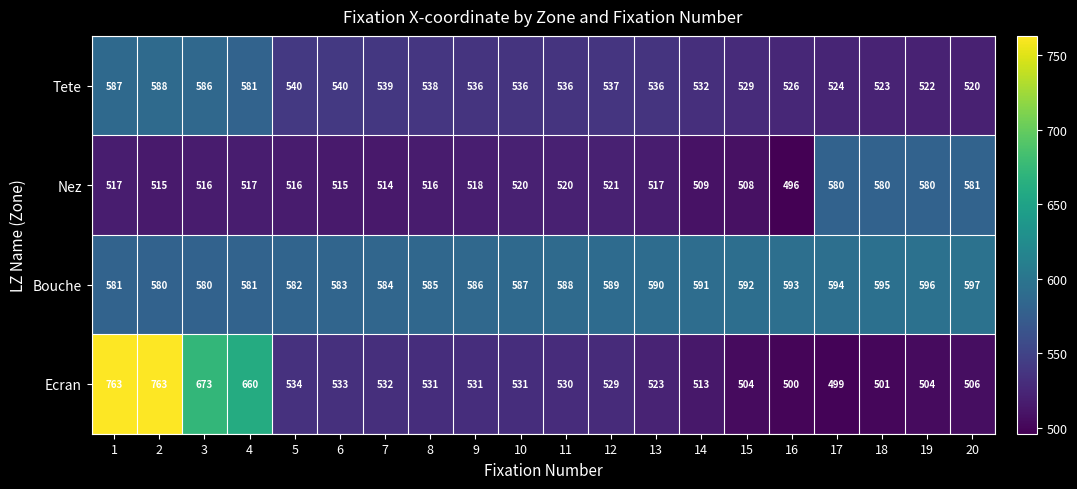

How many series are shown in this chart?

4